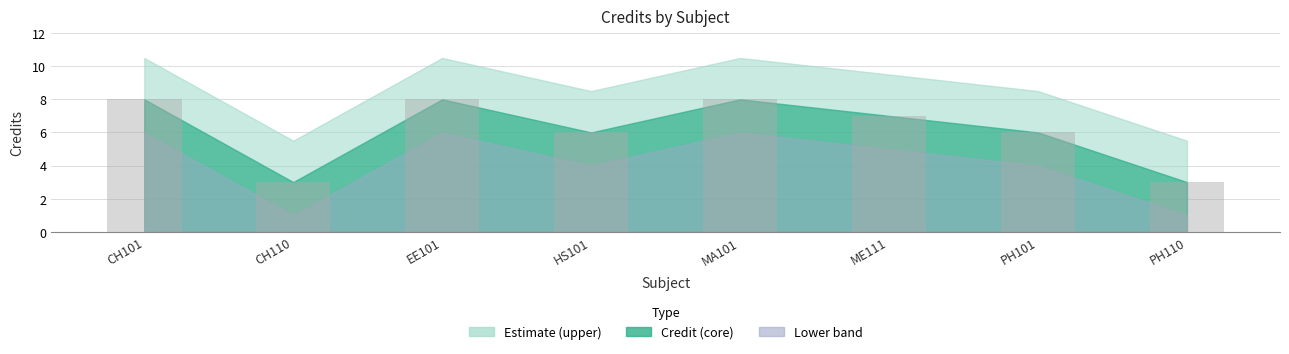

What is the greatest value displayed?

8